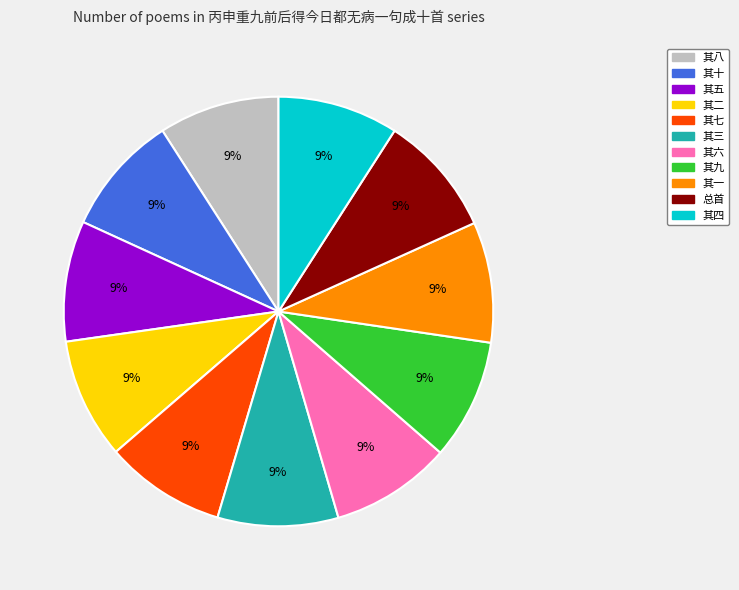

Is there any slice that represents more than half of the pie?

No